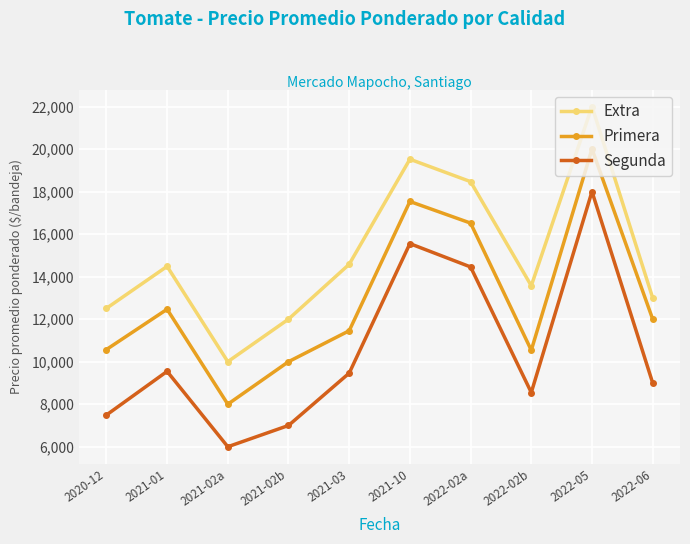

True or false: Extra and Primera cross at least once.

False